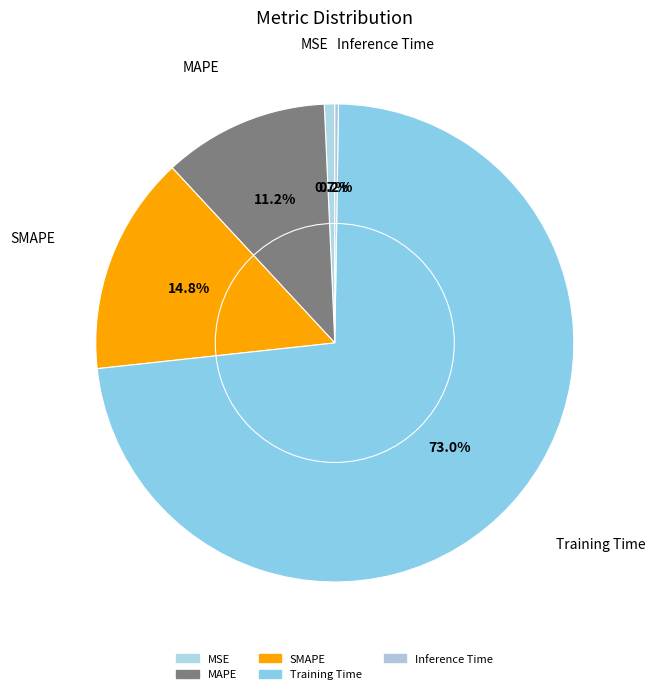

How many slices are in this pie chart?

5